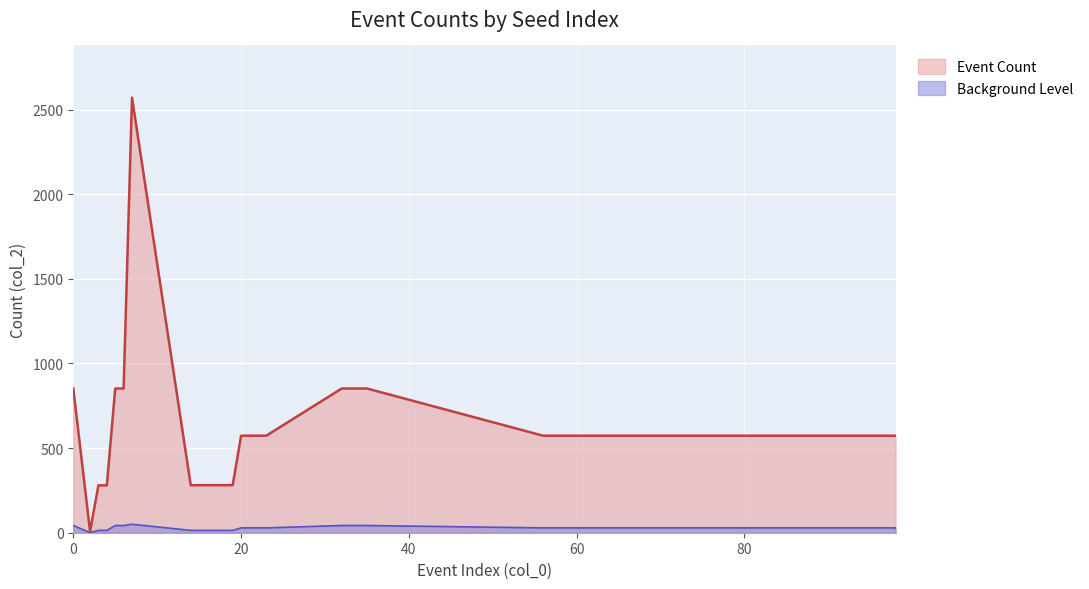

List the labels in order of value, largest first.

7, 0, 5, 6, 32, 33, 34, 35, 20, 21, 22, 23, 56, 57, 58, 59, 62, 63, 64, 65, 74, 75, 76, 77, 92, 93, 94, 95, 96, 97, 98, 15, 16, 17, 18, 19, 3, 4, 14, 2